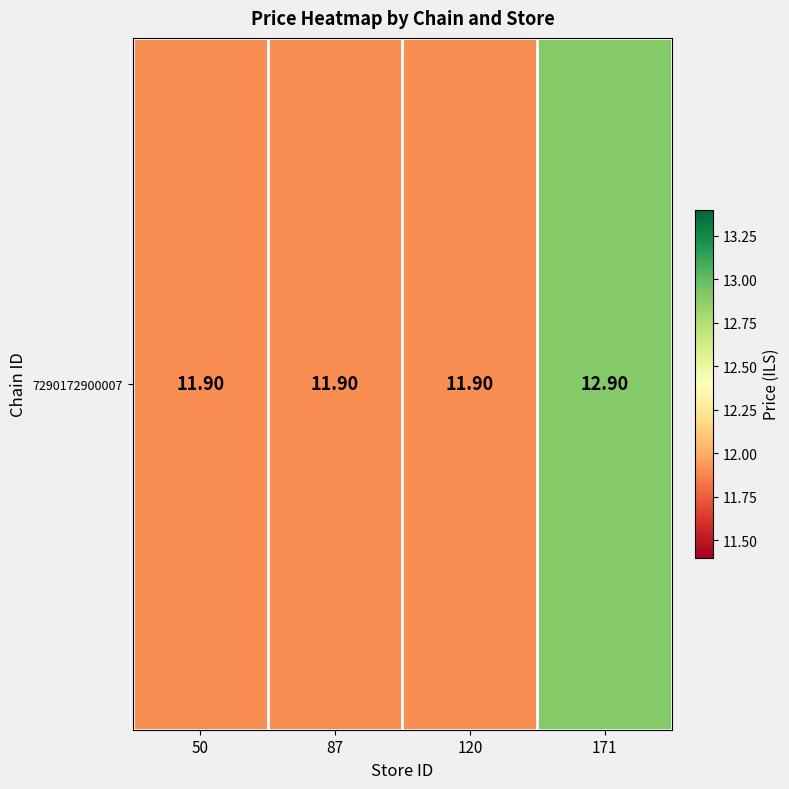

Reading left to right, list all the values displayed in this chart.

11.9	11.9	11.9	12.9